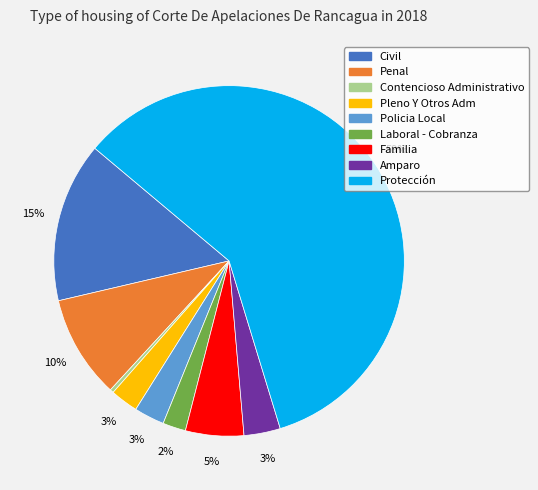

To the nearest percent, what portion does Laboral - Cobranza represent?

2%